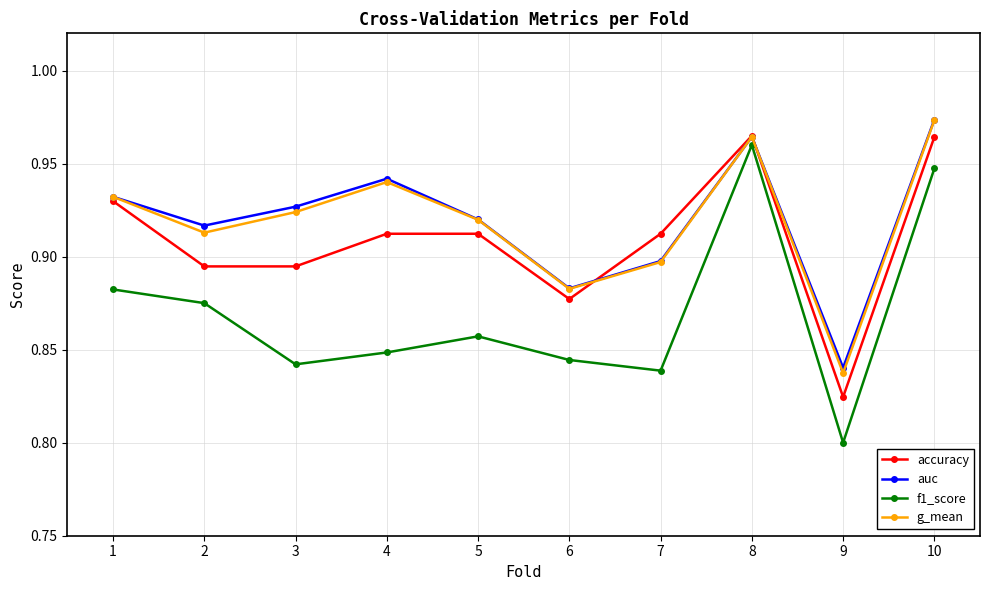

Between 3 and 9, which series saw the biggest shift?

auc